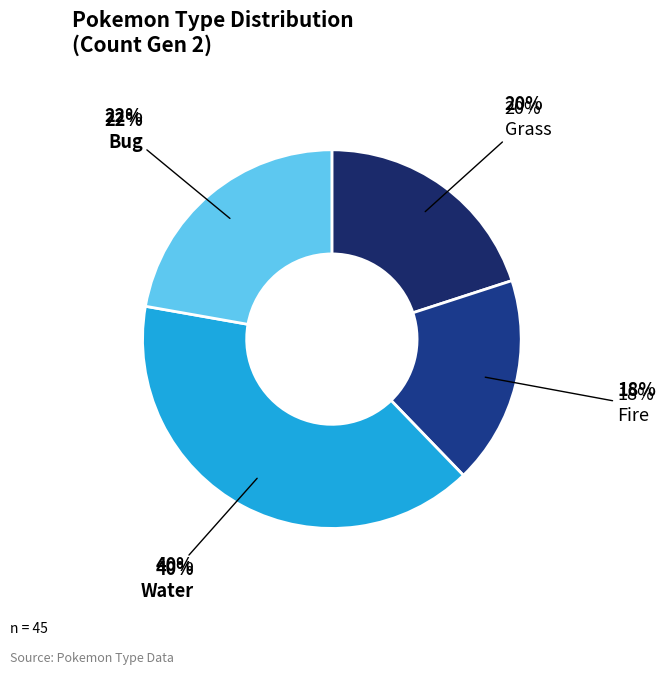

Does Grass account for over 50% of the chart?

No